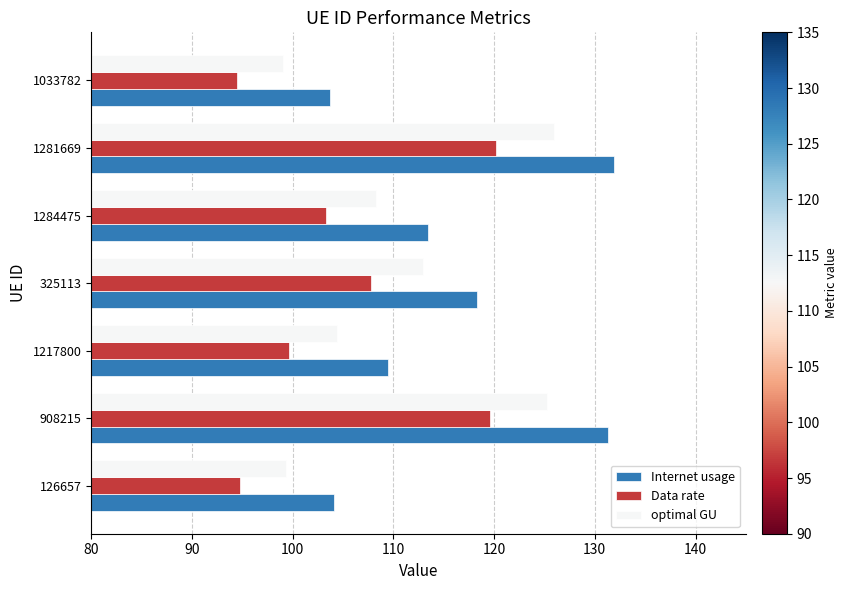

What is the difference between the maximum and minimum values in the Data rate series?

25.7